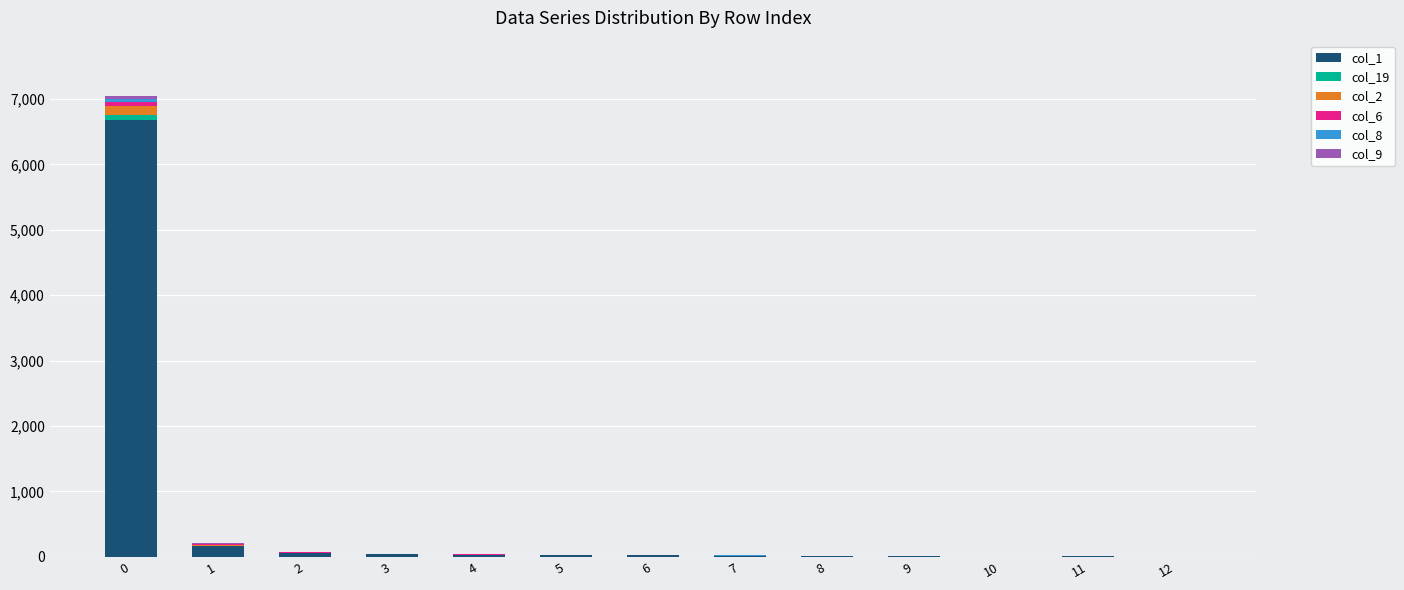

At 8, list the series in order from smallest to largest.

col_19, col_6, col_8, col_9, col_2, col_1